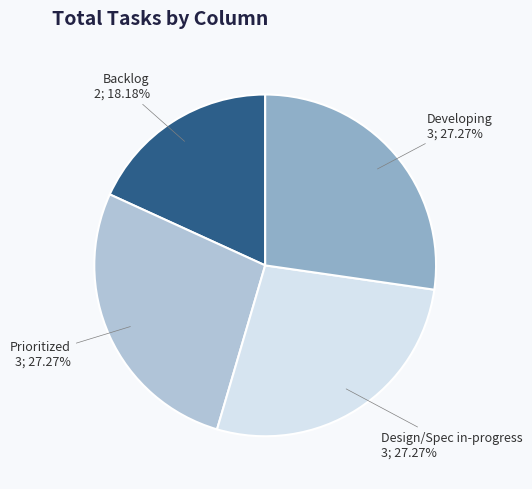

What percentage is the Backlog slice, to the nearest percent?

18%